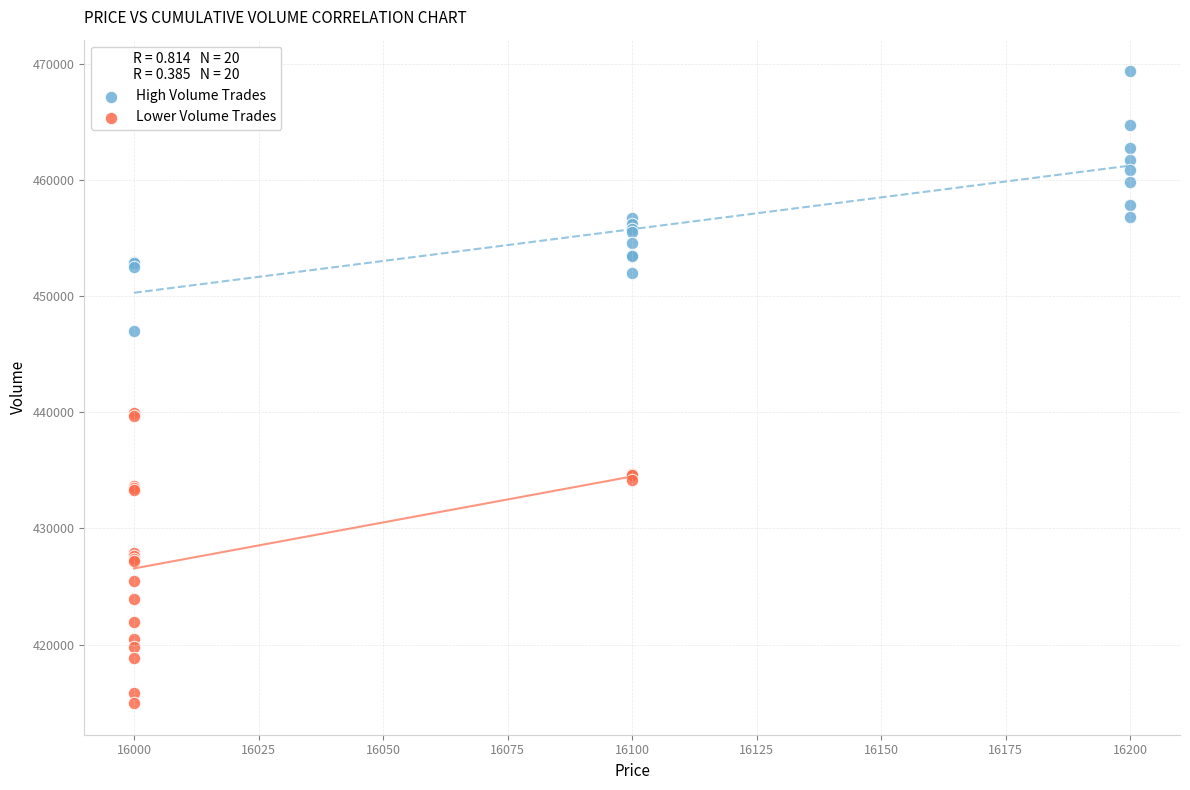

Which series reaches the minimum Y coordinate?

Lower Volume Trades